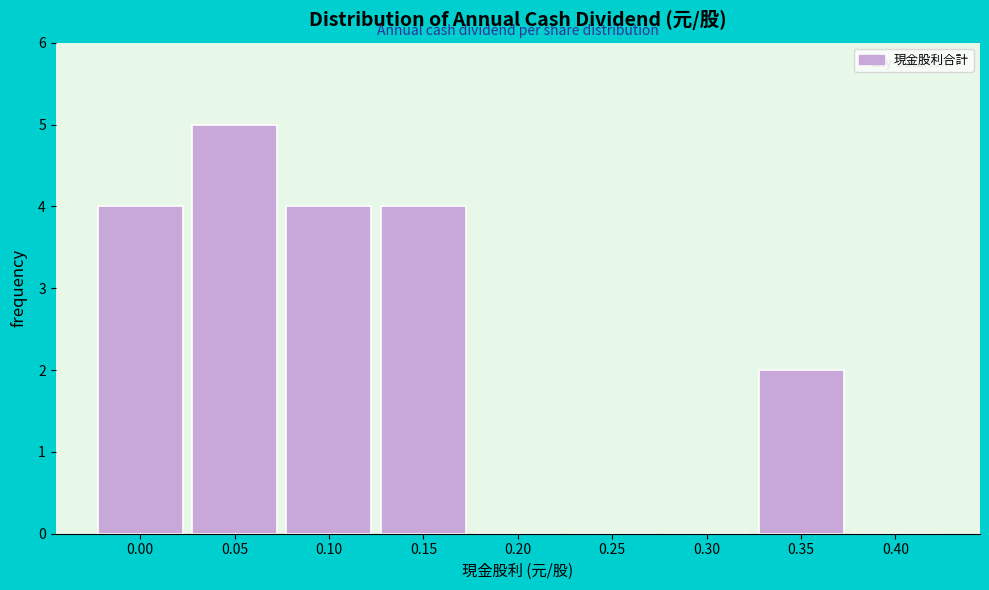

Reading left to right, extract all data points from this chart.

0.00=4	0.05=5	0.10=4	0.15=4	0.20=0	0.25=0	0.30=0	0.35=2	0.40=0